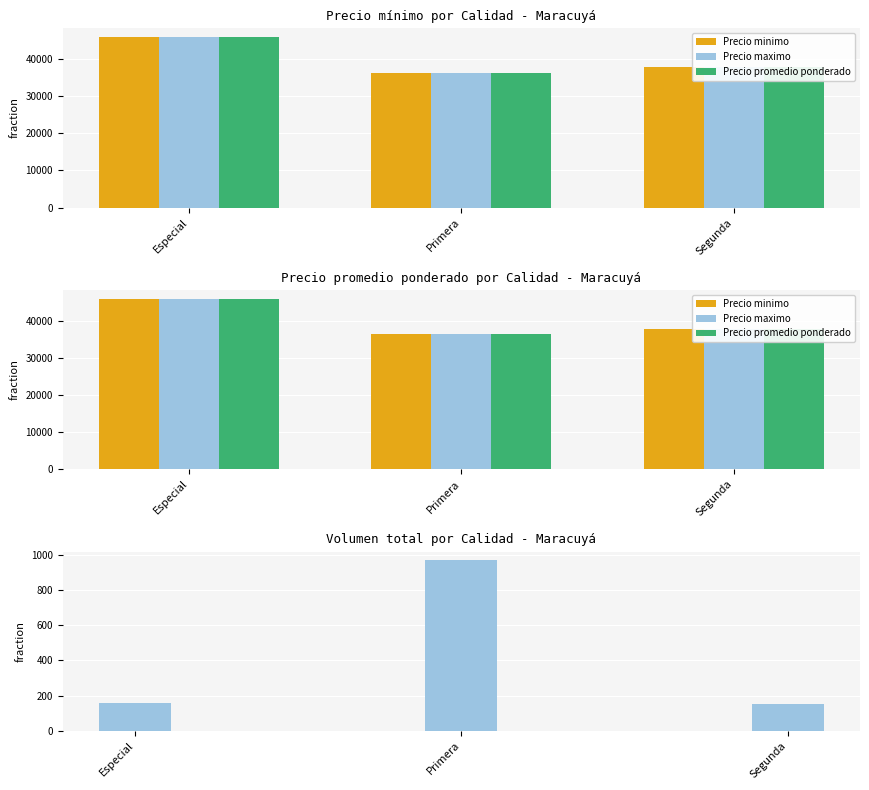

At which category is the sum across all series the highest?

Especial